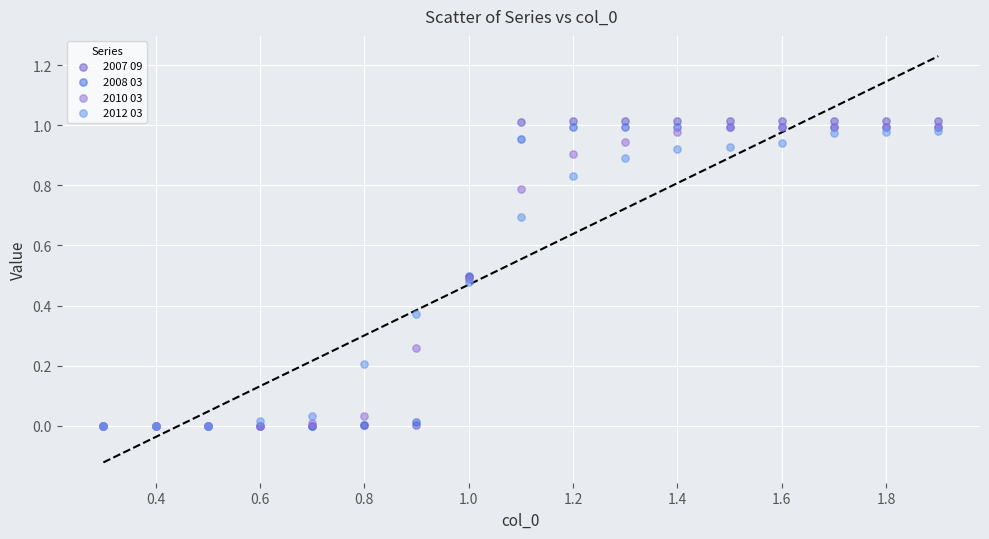

What are all the series names shown in the legend?

2007 09, 2008 03, 2010 03, 2012 03